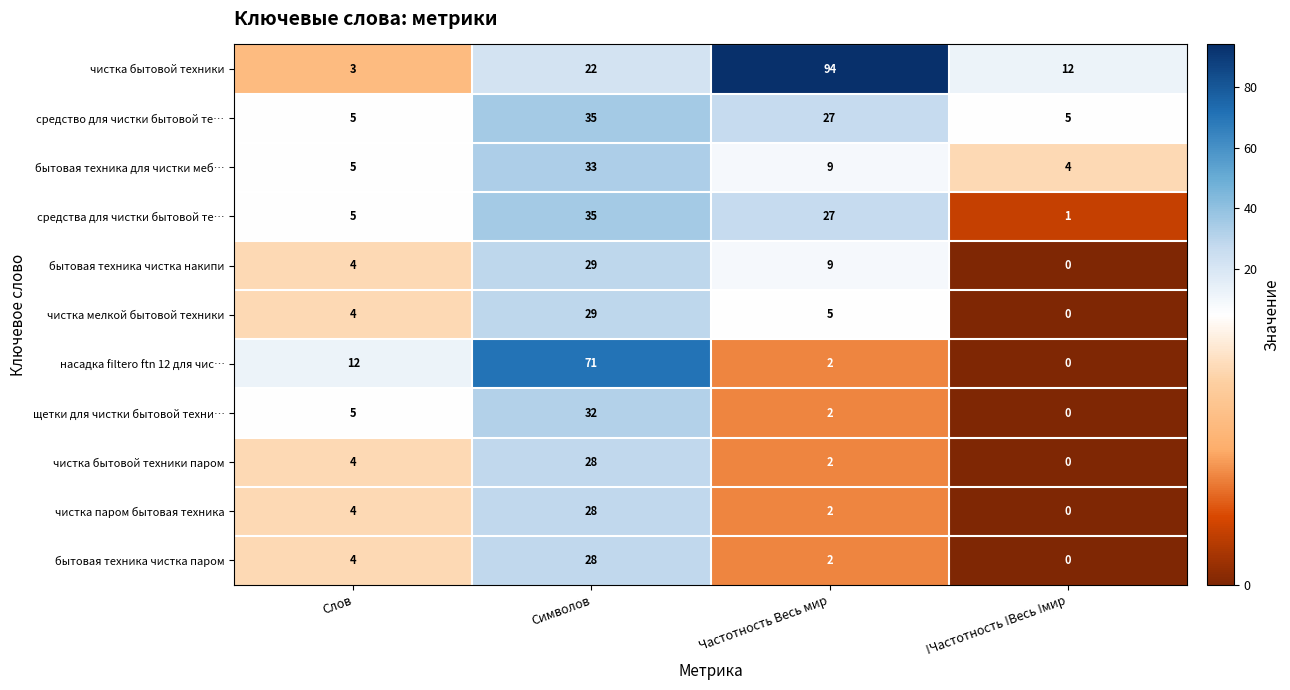

What is the difference between the maximum and minimum values in the средства для чистки бытовой те… series?

34